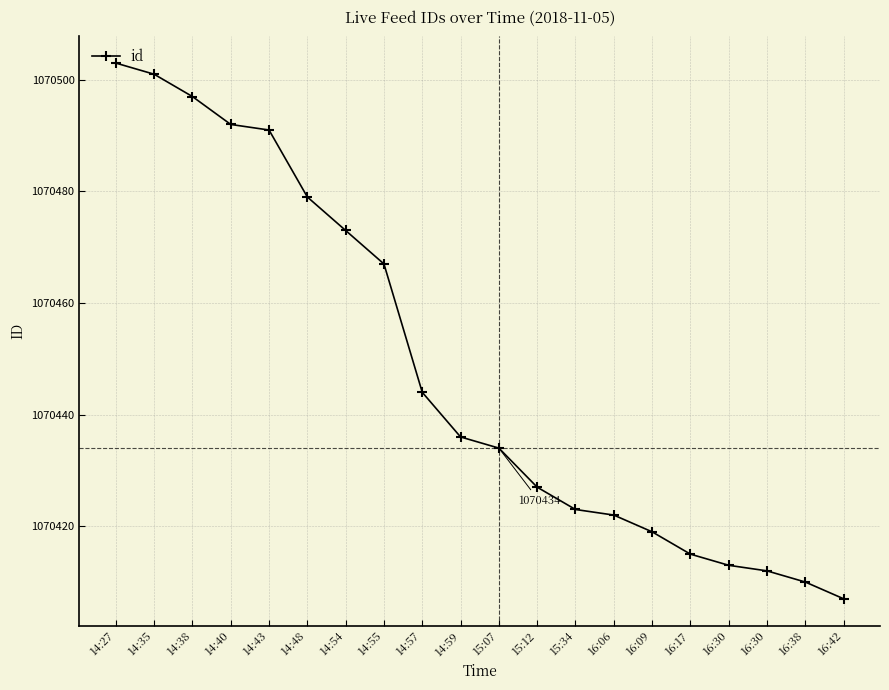

Where does the data first go above 1070436?

14:27